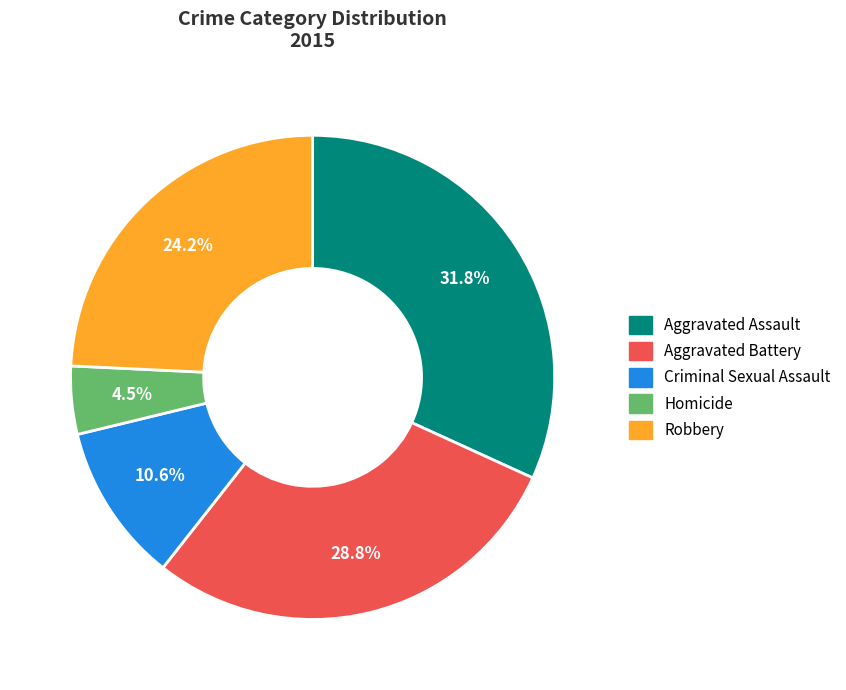

Combined, do Criminal Sexual Assault and Robbery account for over 50%?

No